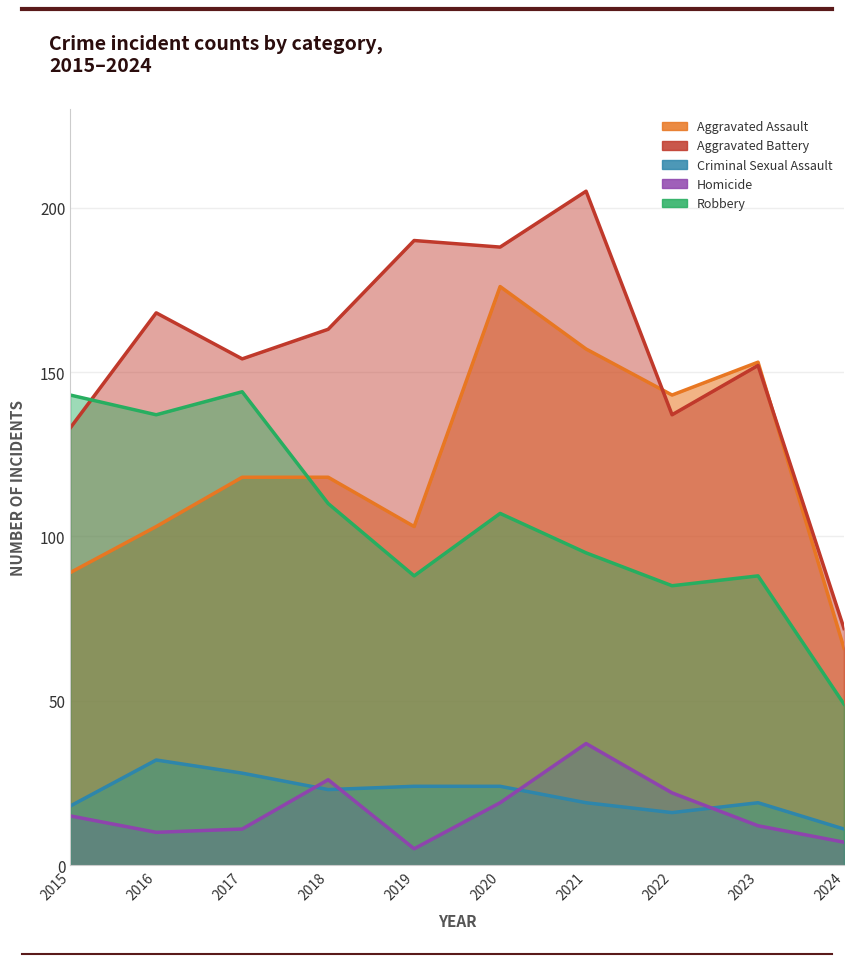

What is the total value across all series at 2024?

205